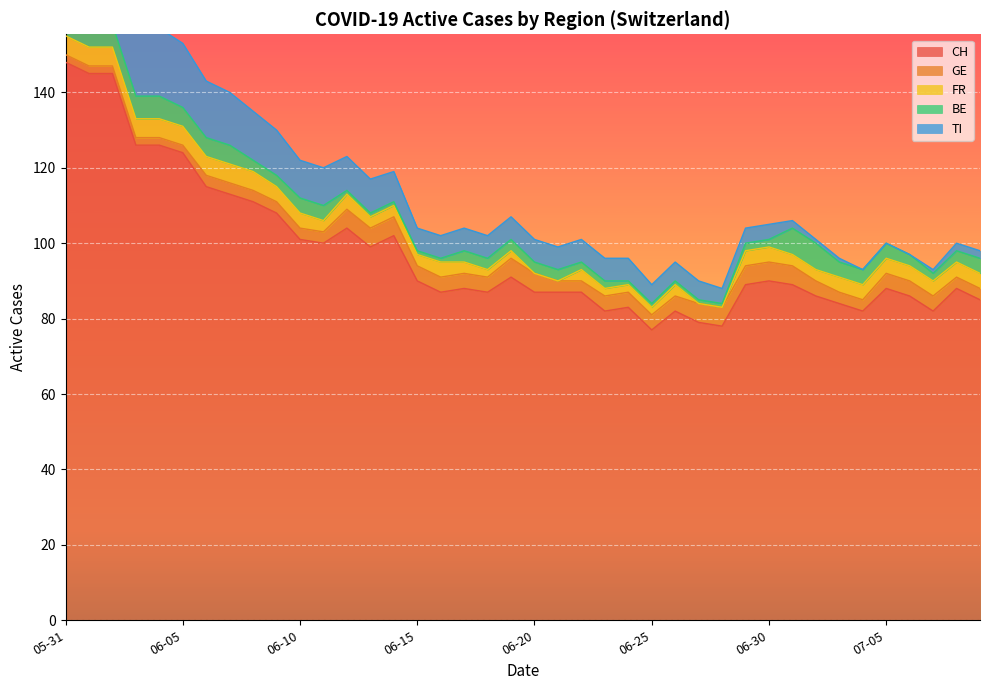

What is the value of the BE point at the 17th from the left?

1